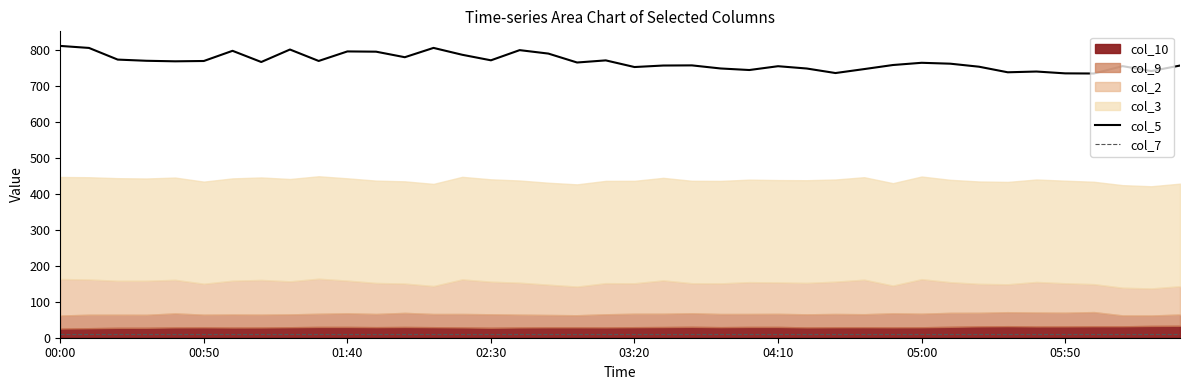

True or false: col_7 and col_5 cross at least once.

False